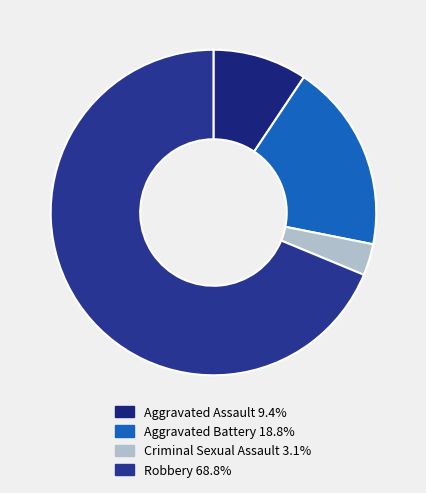

What percentage is NOT represented by Aggravated Battery?

81.2%